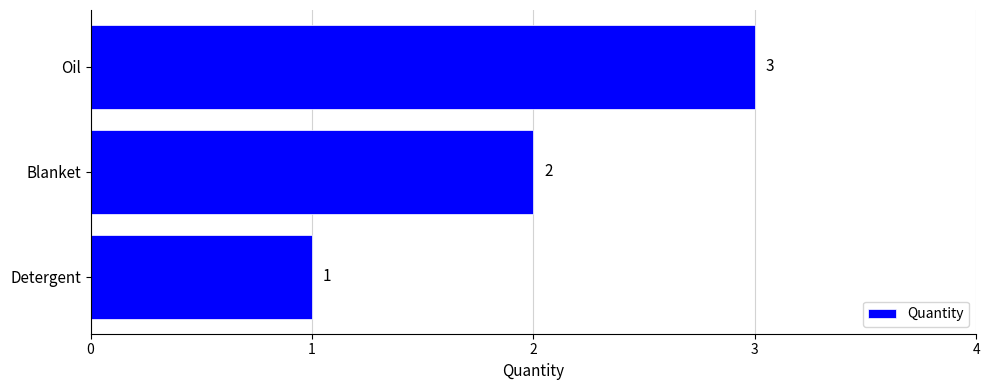

True or false: the data shows 1 at Detergent.

True